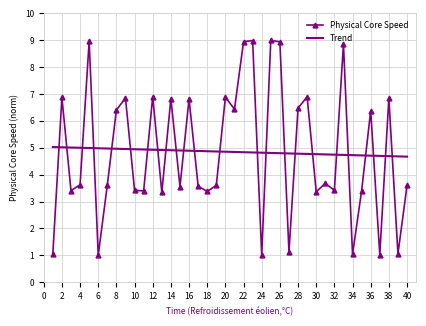

How many intersections are there between Trend and Physical Core Speed?

24